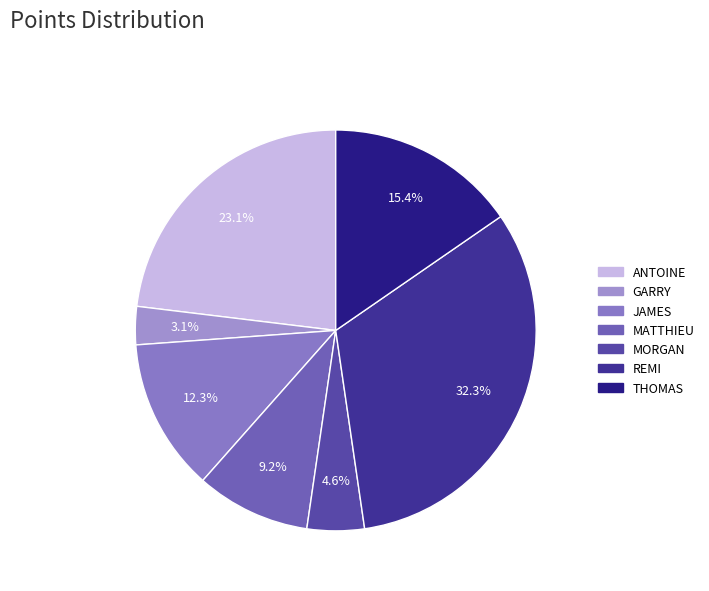

To the nearest percent, what portion does MORGAN represent?

5%